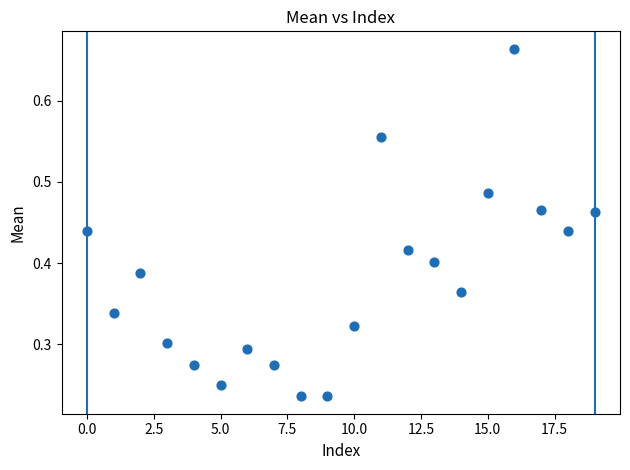

Count the number of points in this scatter plot.

20